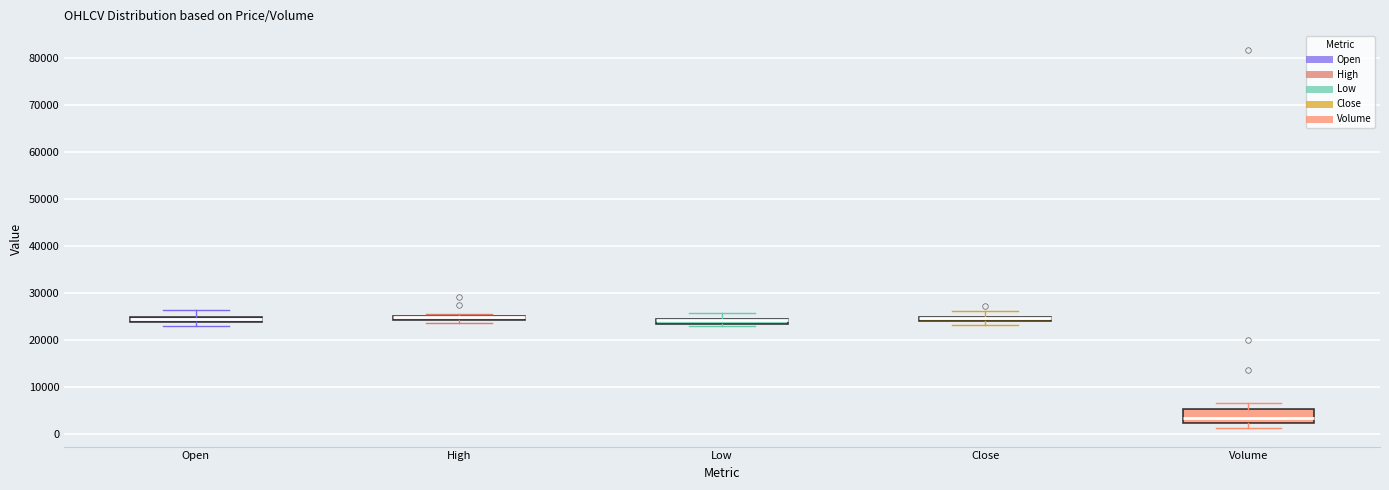

Which box is the tallest, from its lower edge to its upper edge?

Volume